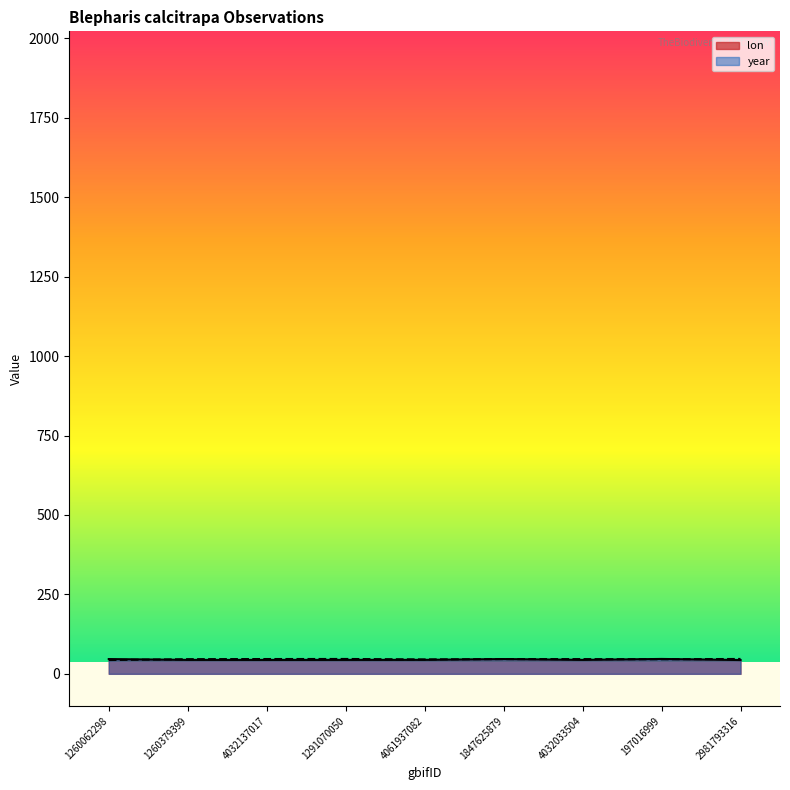

What is the difference between the year values at 197016999 and 2981793316?

1.1